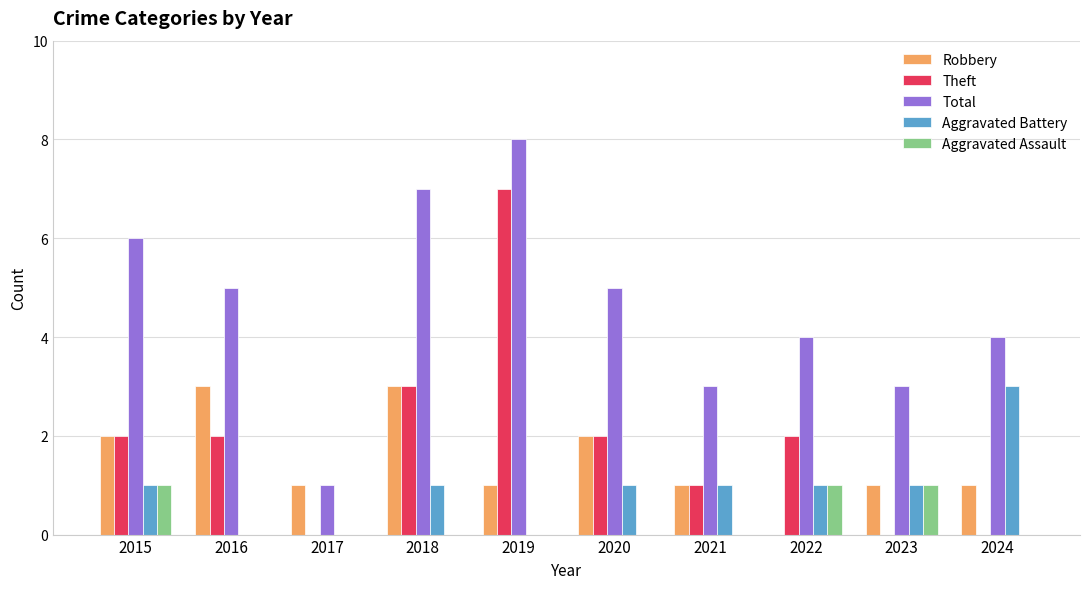

What are all the series names shown in the legend?

Robbery, Theft, Total, Aggravated Battery, Aggravated Assault